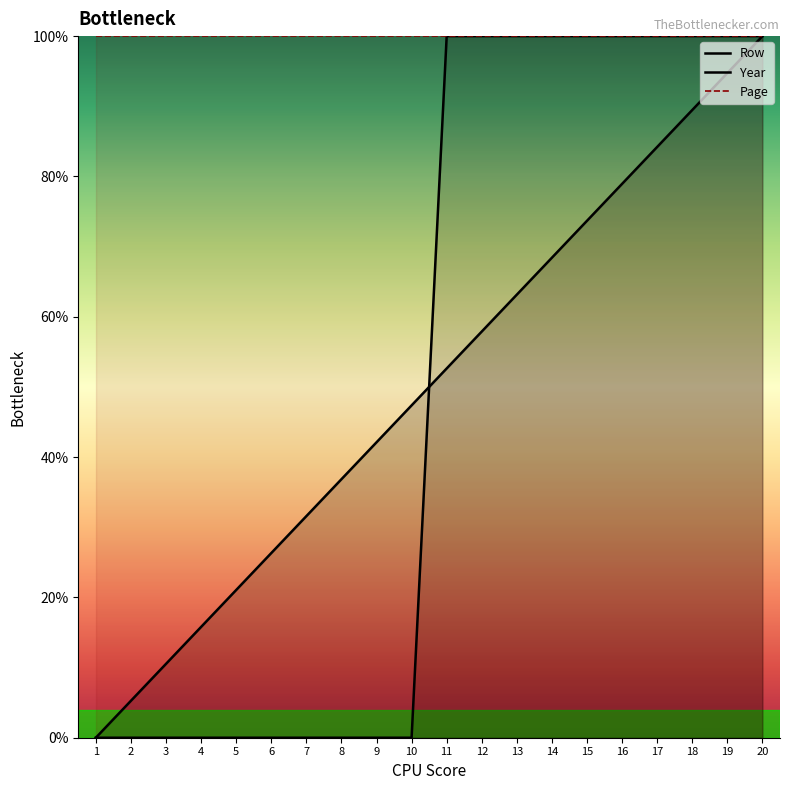

Which category has the lowest value across all series?

1